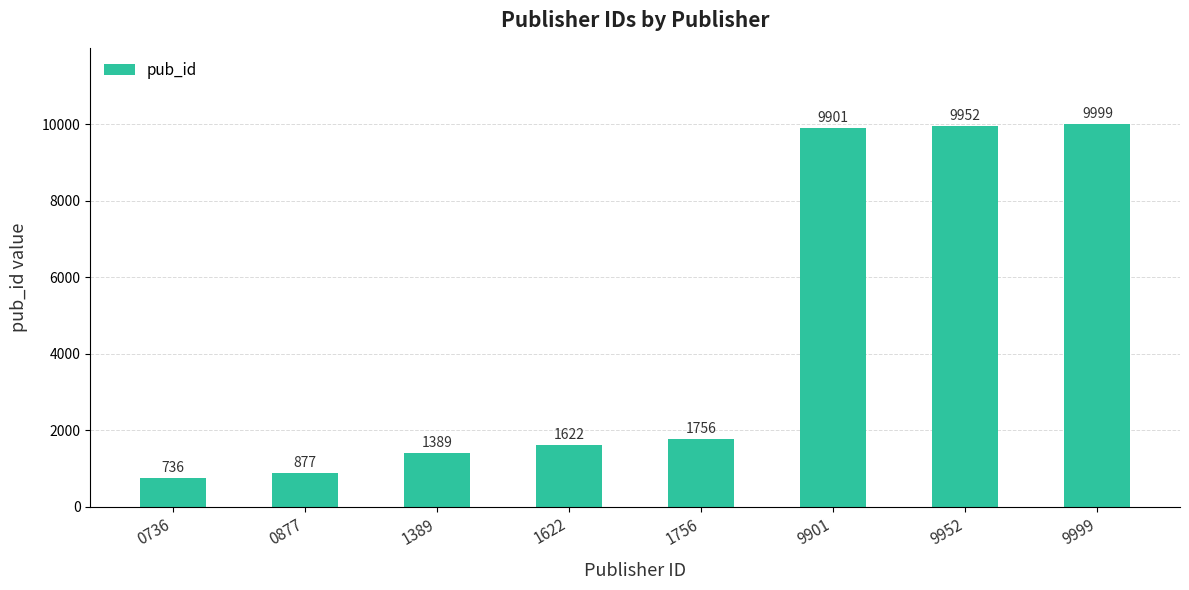

Rank the categories by value from highest to lowest.

9999, 9952, 9901, 1756, 1622, 1389, 0877, 0736